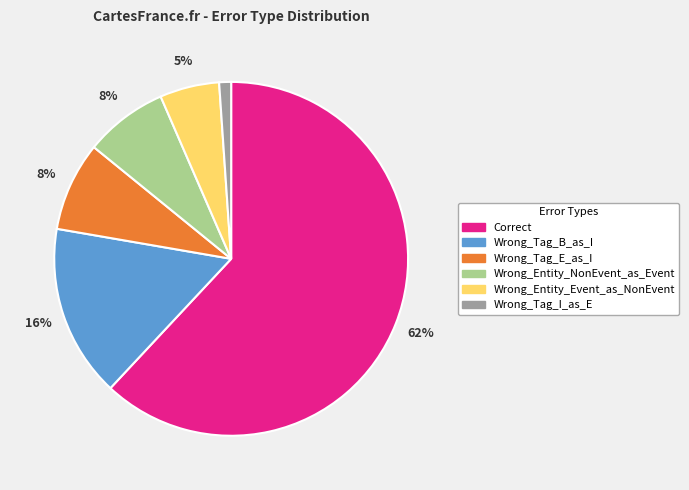

What percentage is the Wrong_Tag_E_as_I slice, to the nearest percent?

8%